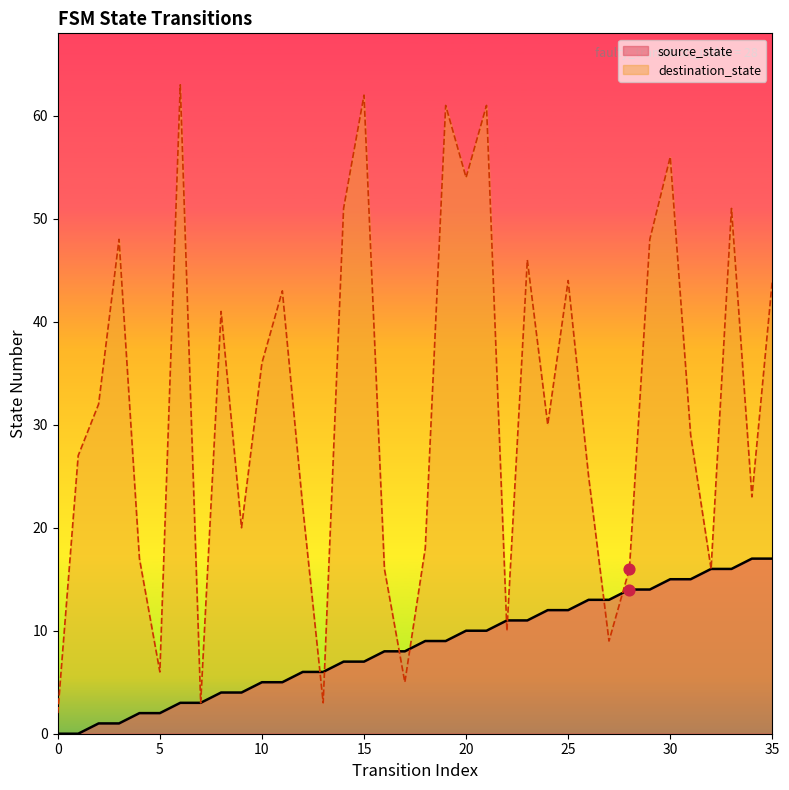

At how many categories does at least one series exceed 44?

11